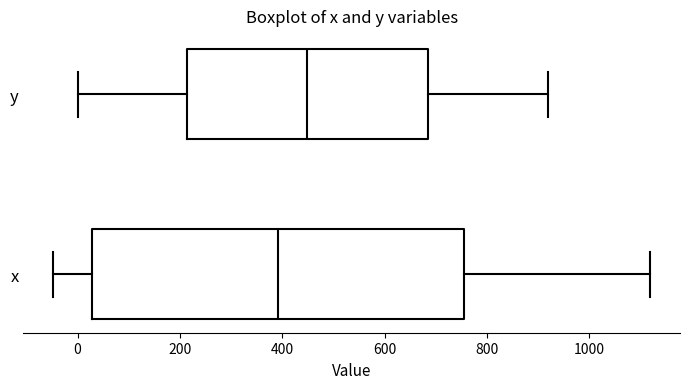

Reading bottom to top, transcribe this box plot: for each box, give where its median line is, the range the box spans, and where its two whiskers end, as read against the x-axis. The values are not printed on the chart, so give them approximately, as read against the axis.

x: median 400, box 20 to 760, whiskers -40 to 1120
y: median 440, box 220 to 680, whiskers 0 to 920